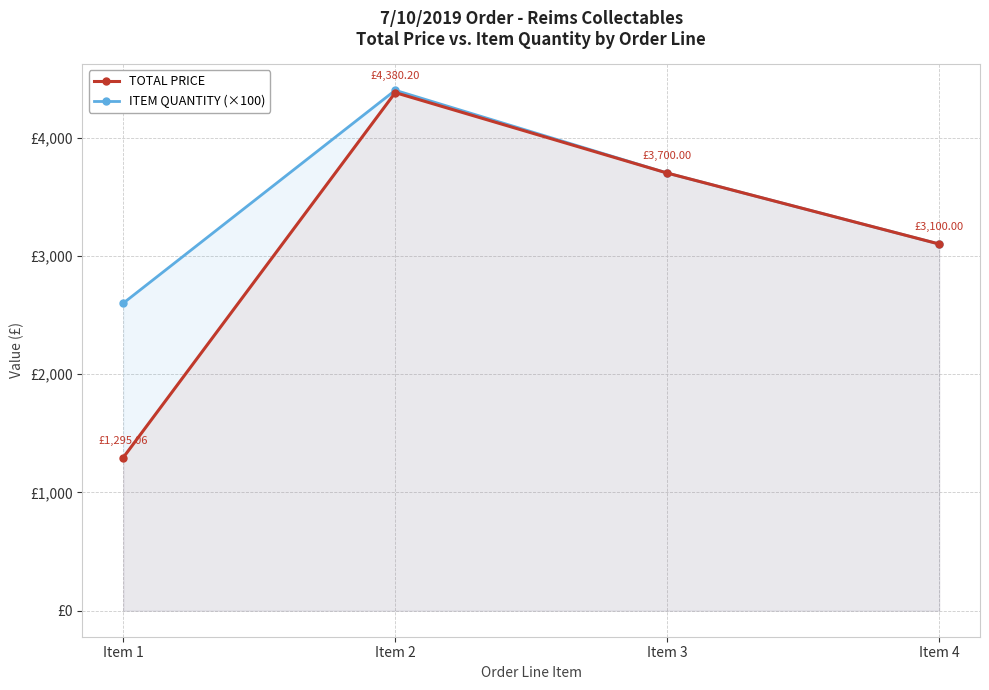

Reading left to right, transcribe all the data shown in this chart.

TOTAL PRICE: 1295.1	4380.2	3700.0	3100.0
ITEM QUANTITY (×100): 2600.0	4400.0	3700.0	3100.0